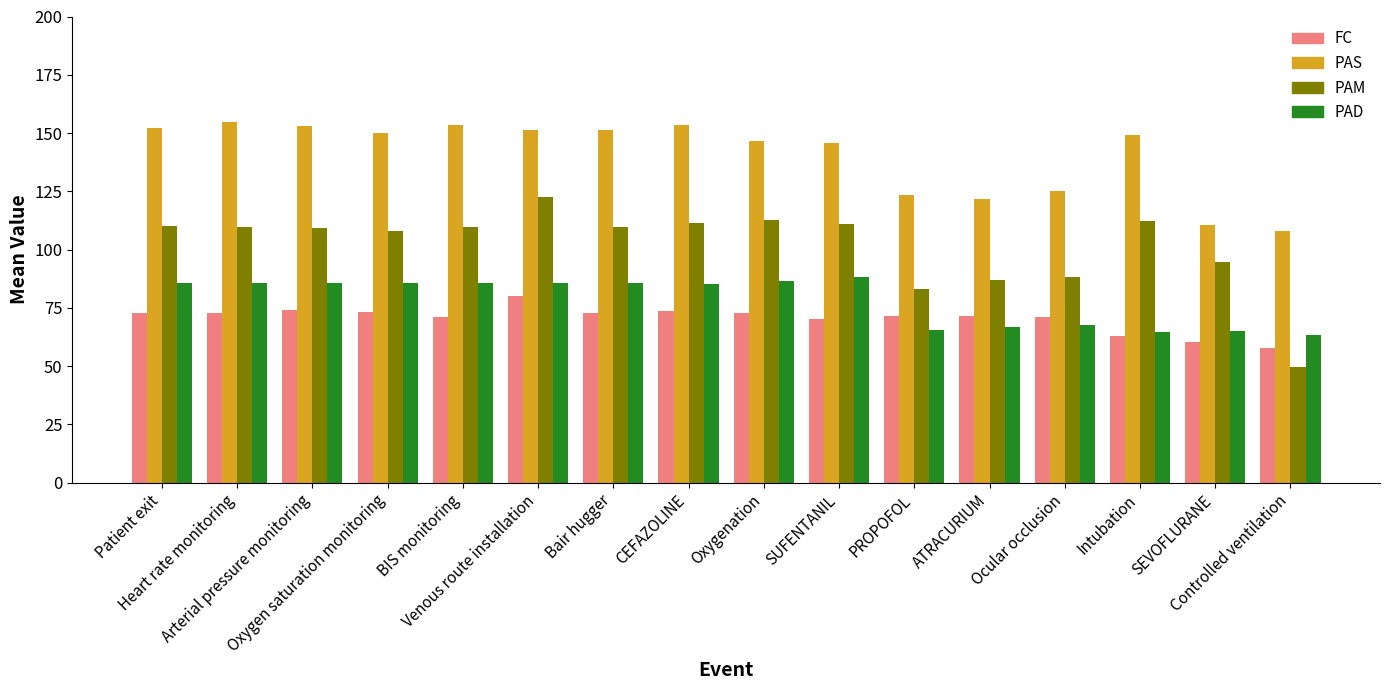

At which label does PAD first exceed 85?

Patient exit